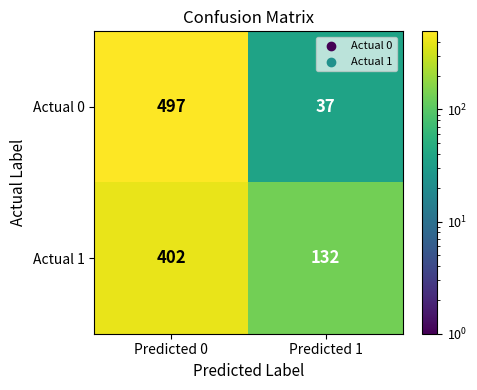

Between Predicted 0 and Predicted 1, which series saw the biggest shift?

Actual 0